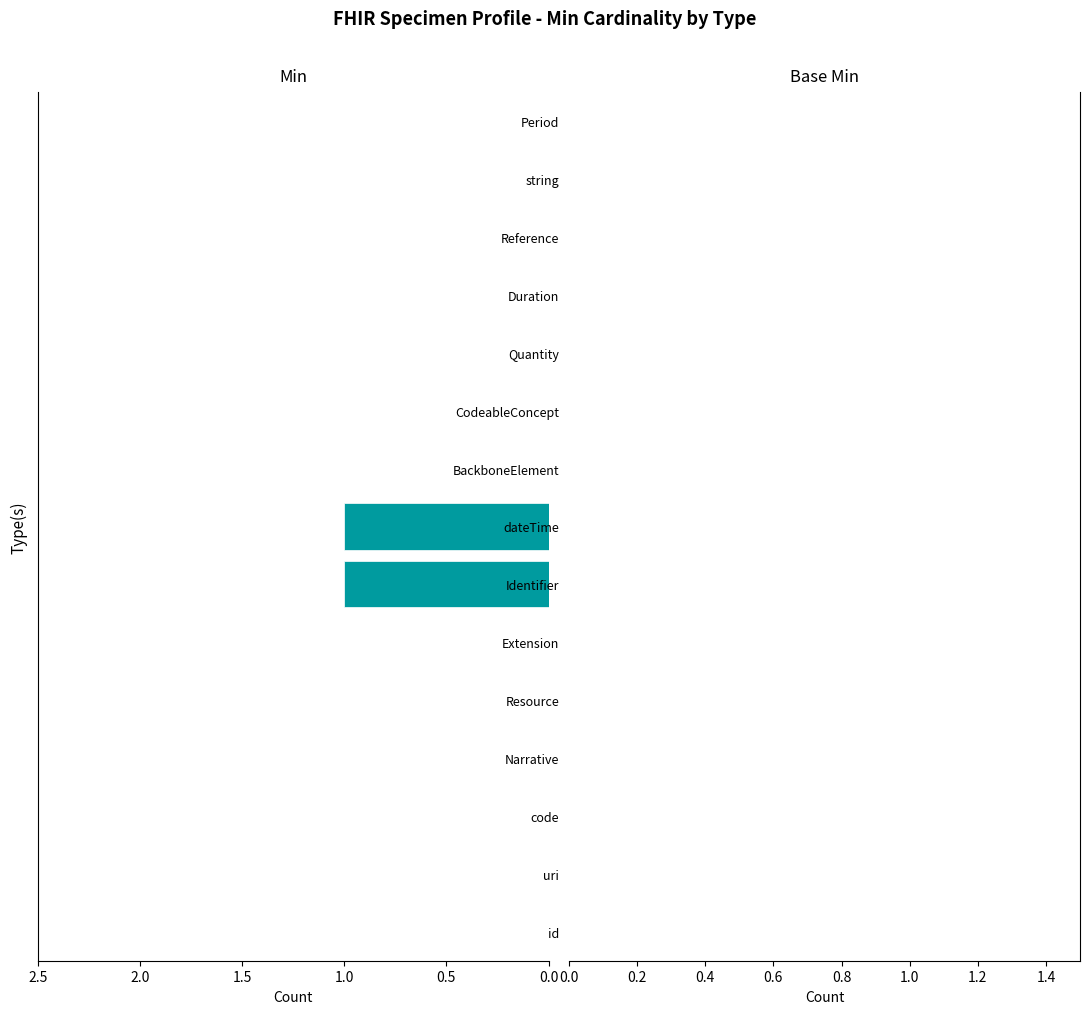

Are the bars grouped side by side (vs. stacked)?

No